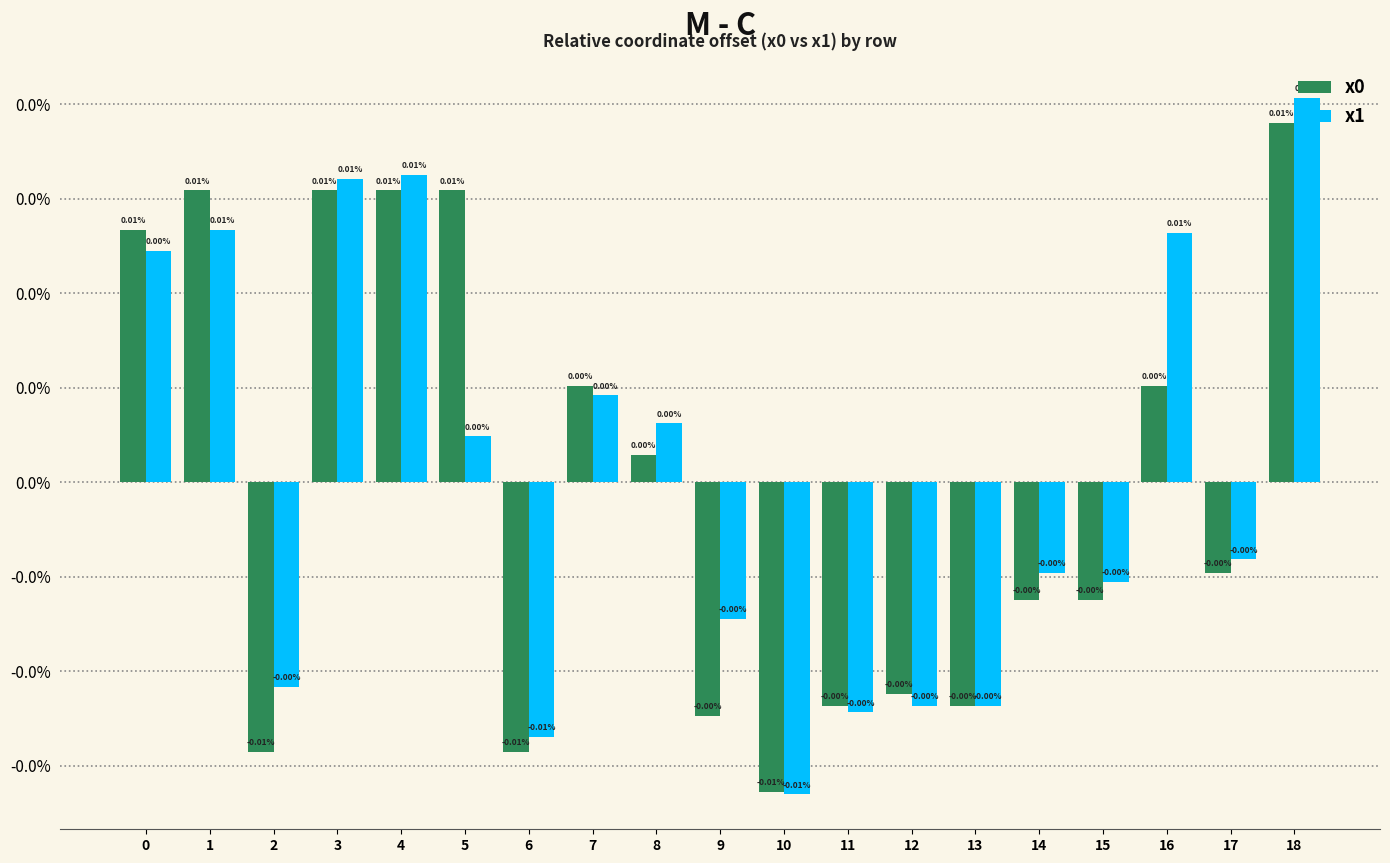

Does the chart contain any negative values?

Yes